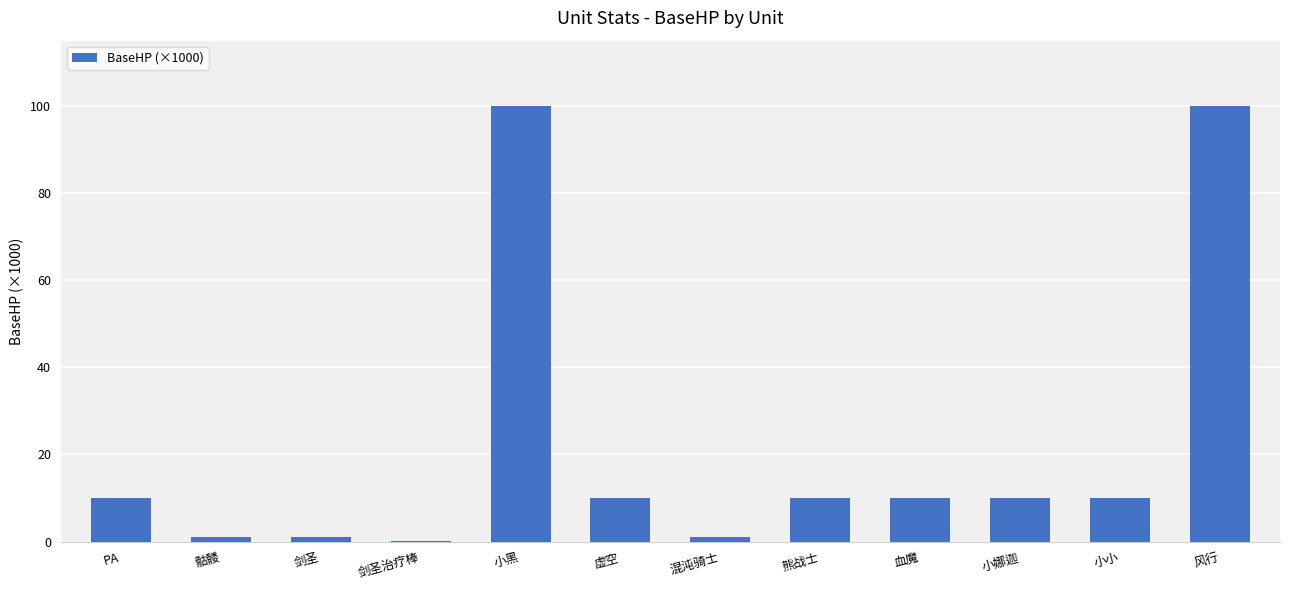

Reading right to left, transcribe all the data shown in this chart.

100.0	10.0	10.0	10.0	10.0	1.0	10.0	100.0	0.2	1.0	1.0	10.0